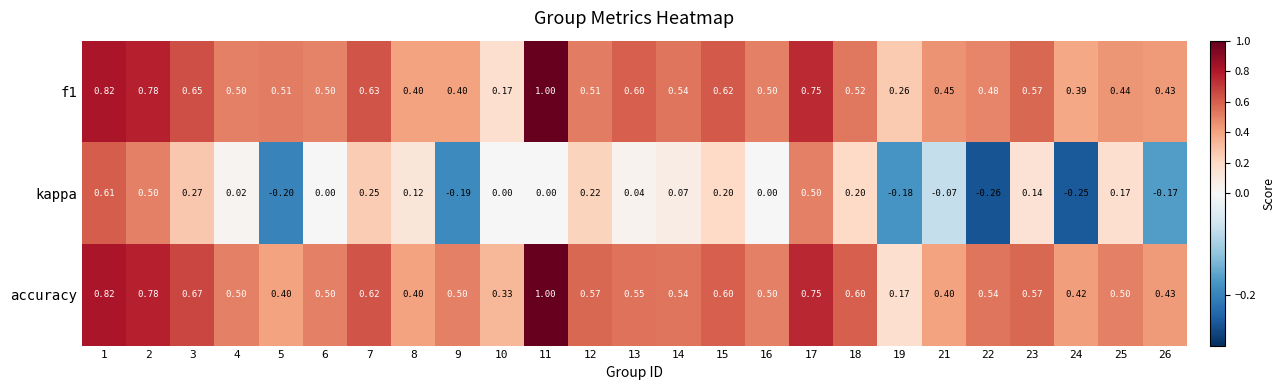

At how many categories does at least one series exceed 0?

25